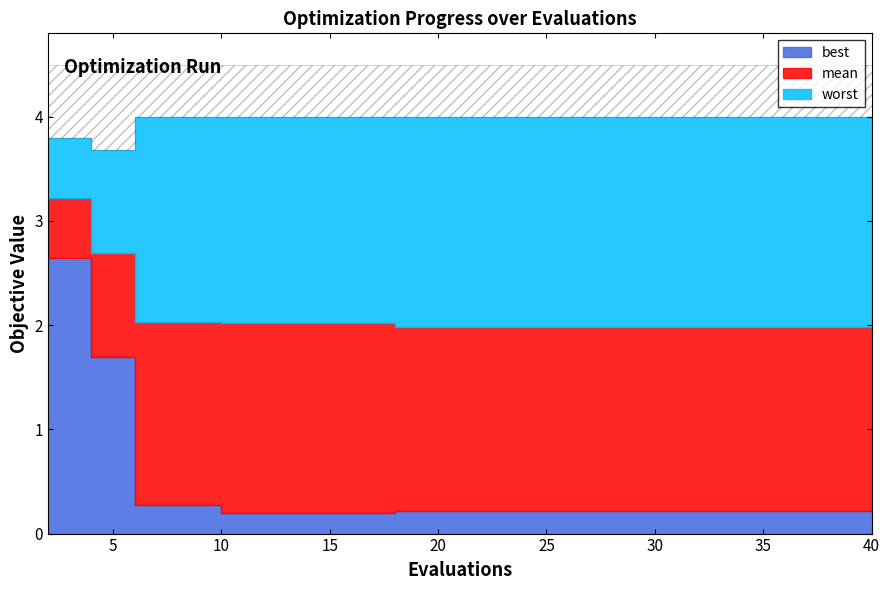

True or false: worst and mean cross at least once.

False